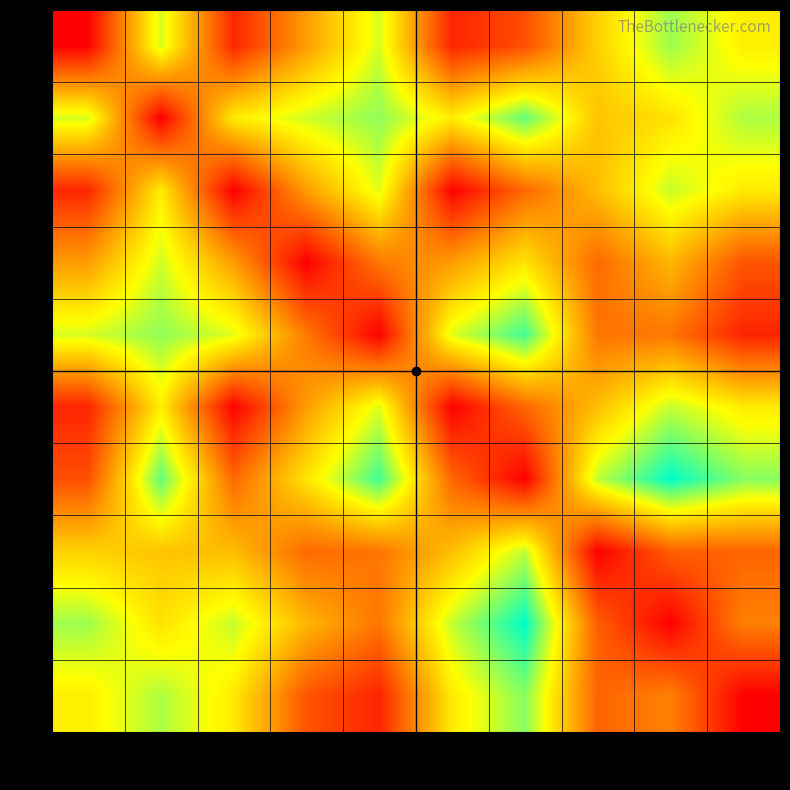

What is the difference between the highest and lowest values at 7?

3.6